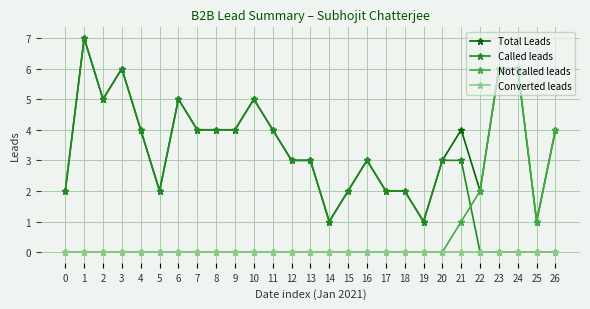

What is the value of the Called leads point at the 12th from the left?

4